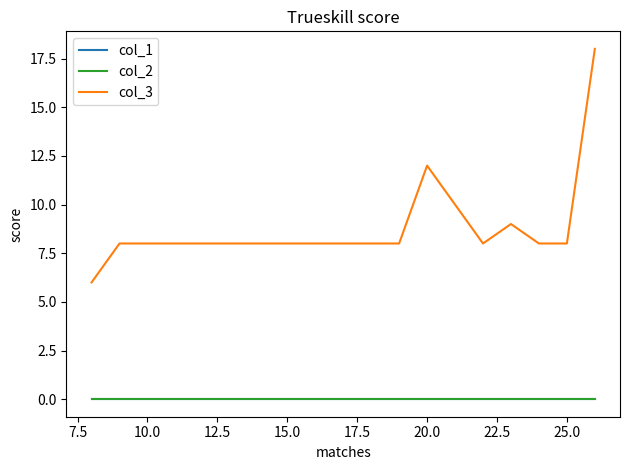

Does the chart display data point markers on the line(s)?

No